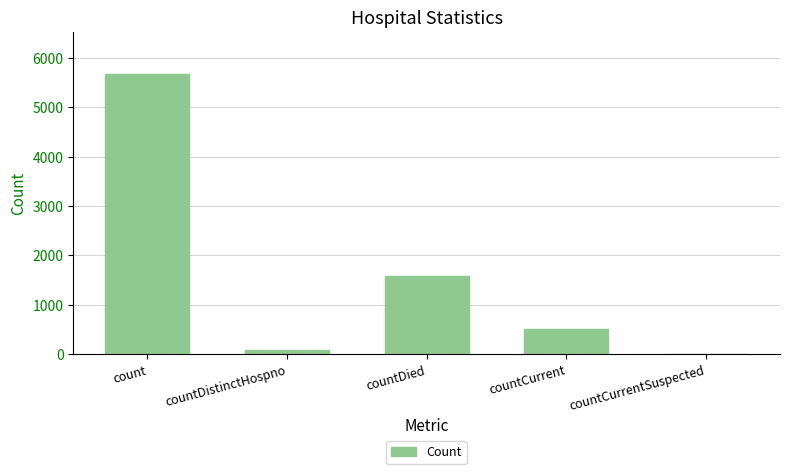

What is the maximum value shown in the chart?

5676